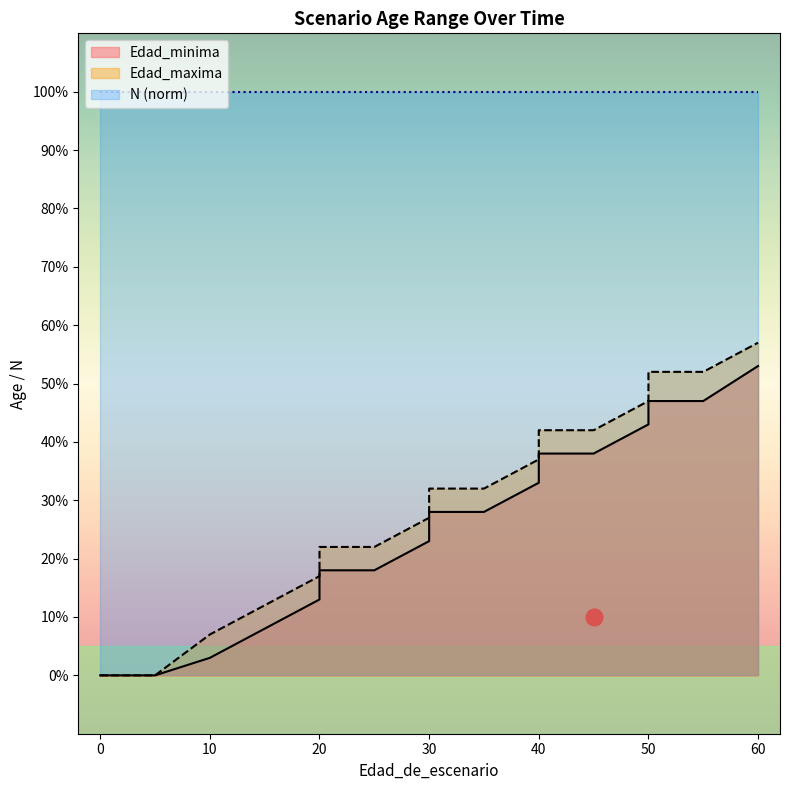

What is the sum of all Edad_minima values?

438